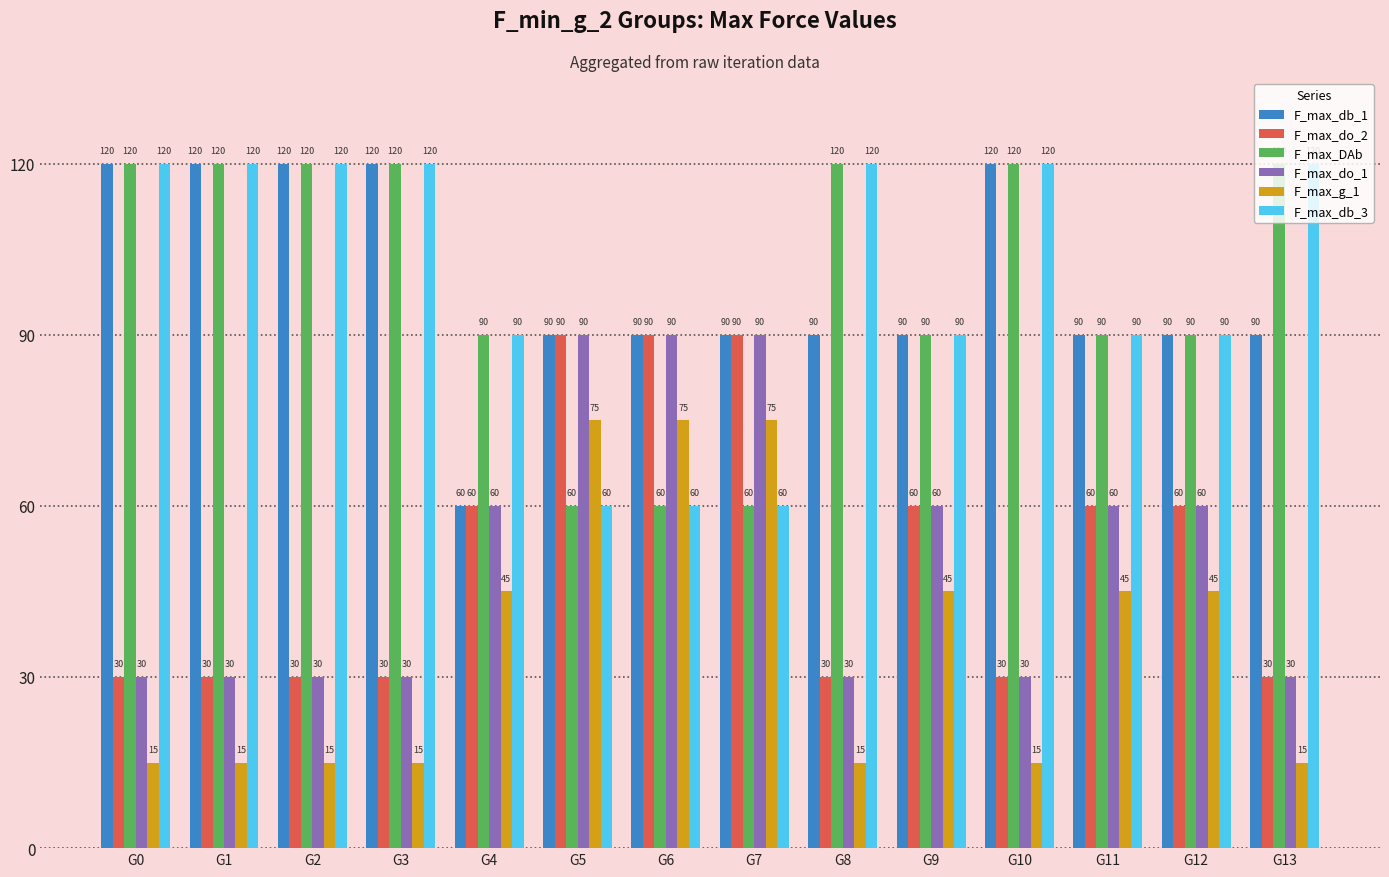

True or false: F_max_db_3 has a value of 120 at G2.

True